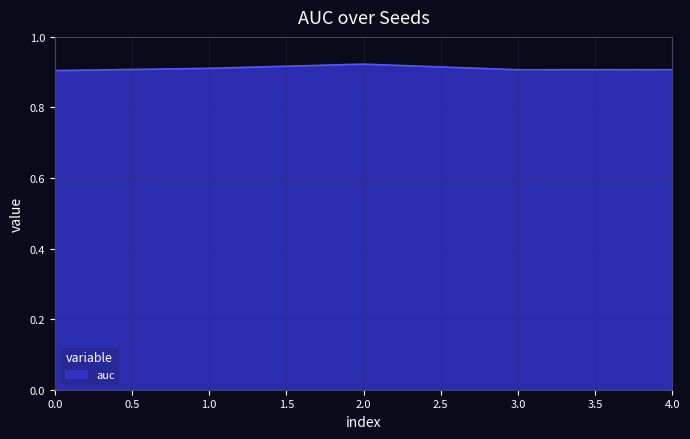

Is it true that the value at 3.0 is 1.4?

False